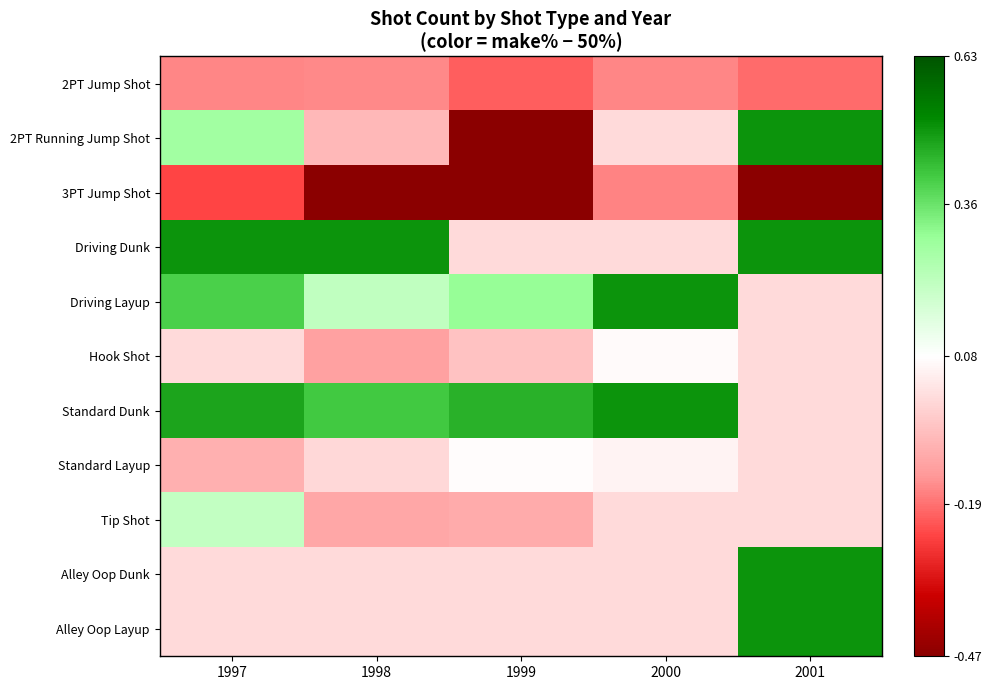

Which series has the largest total across all categories?

Standard Dunk